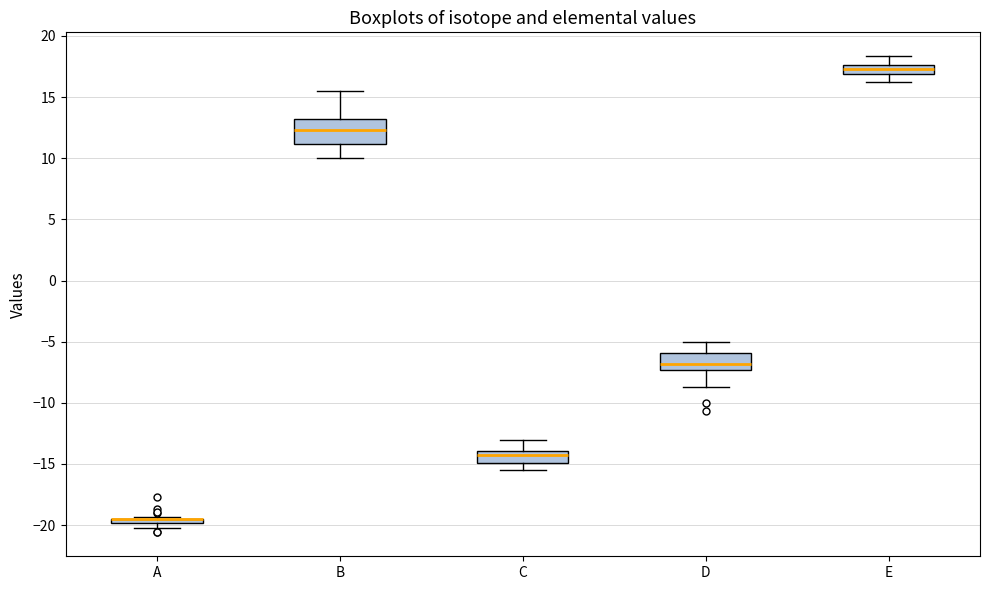

Where is the lower edge of the box for D on the y-axis? The values are not printed on the chart, so give them approximately, as read against the axis.

-7.5